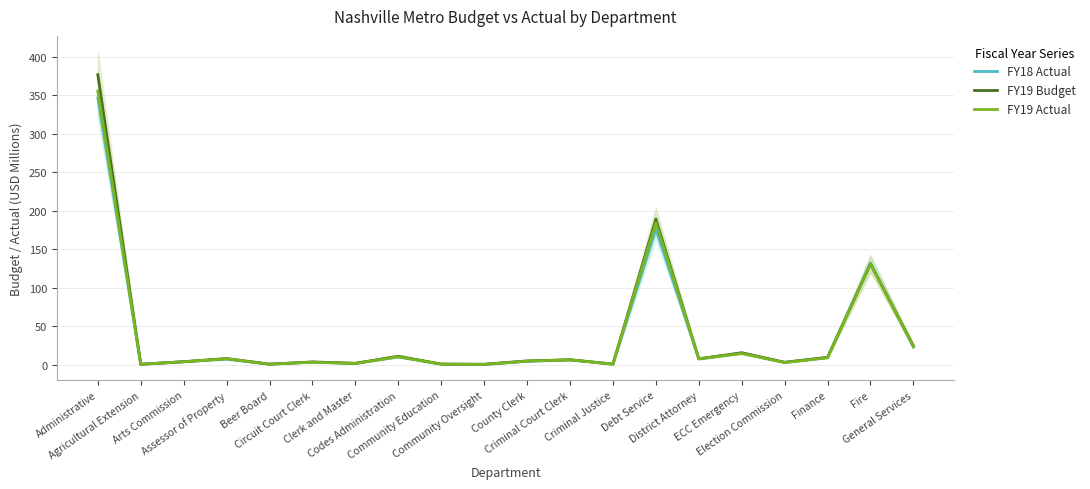

What is the difference between the maximum and second lowest values in the FY19 Budget series?

376.2